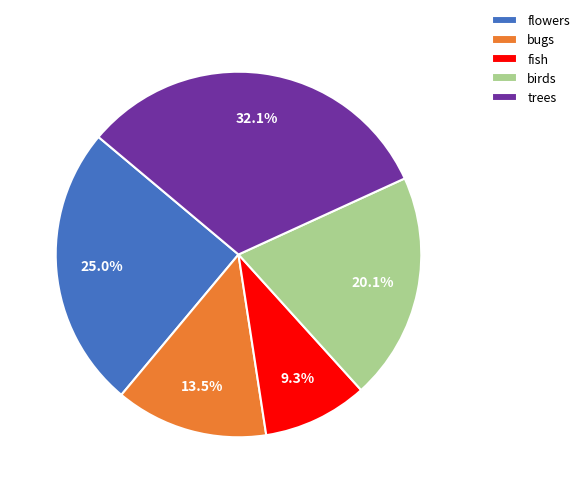

Do fish and flowers together represent more than half of the pie?

No